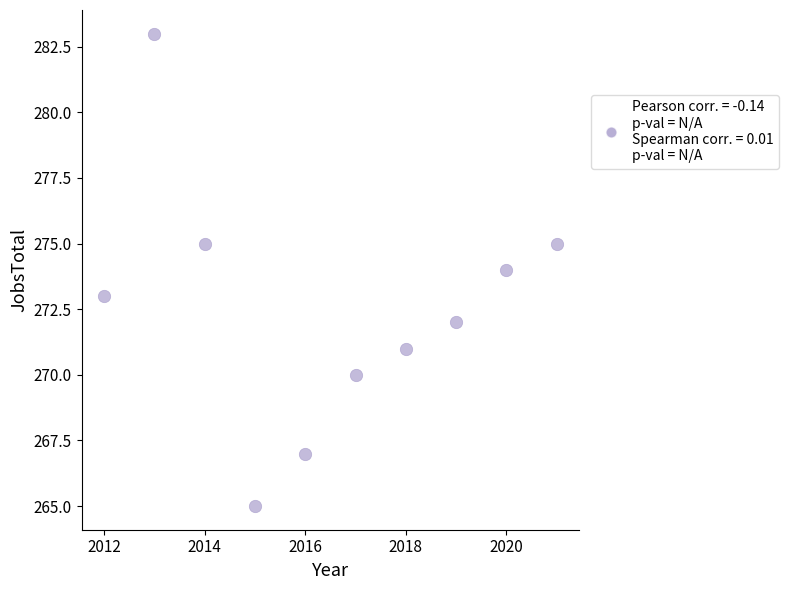

What is the average X value?

2016